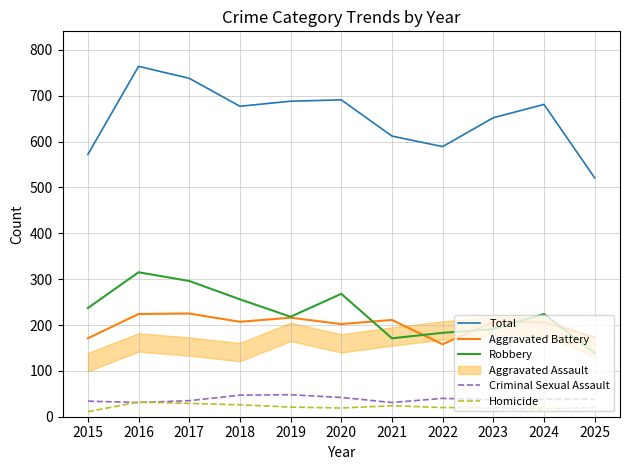

Is it true that Criminal Sexual Assault equals 85 at 2019?

False